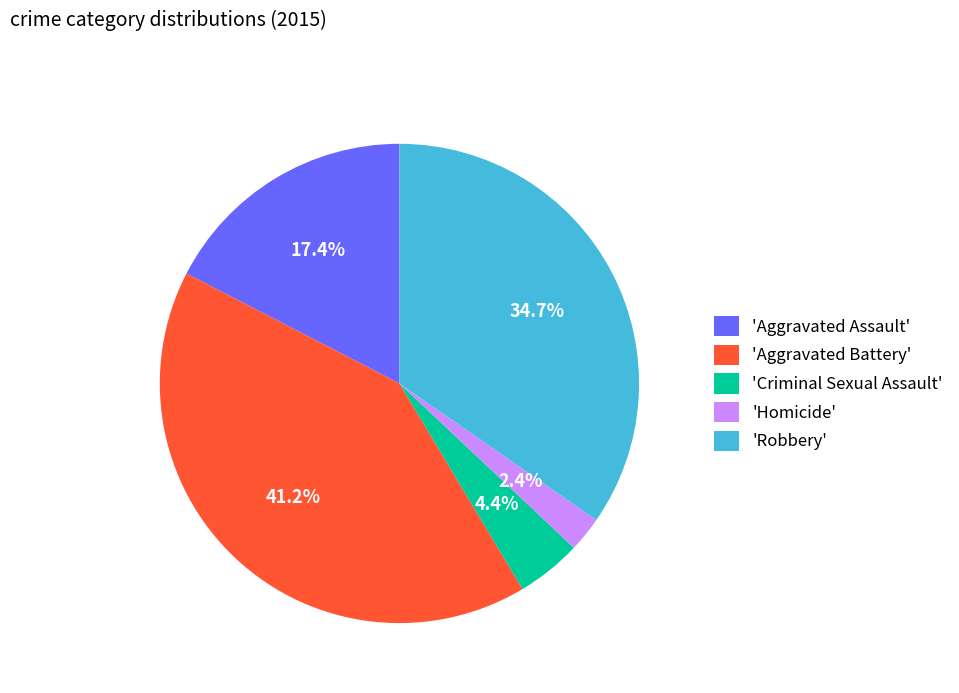

Is there a majority slice in this chart?

No